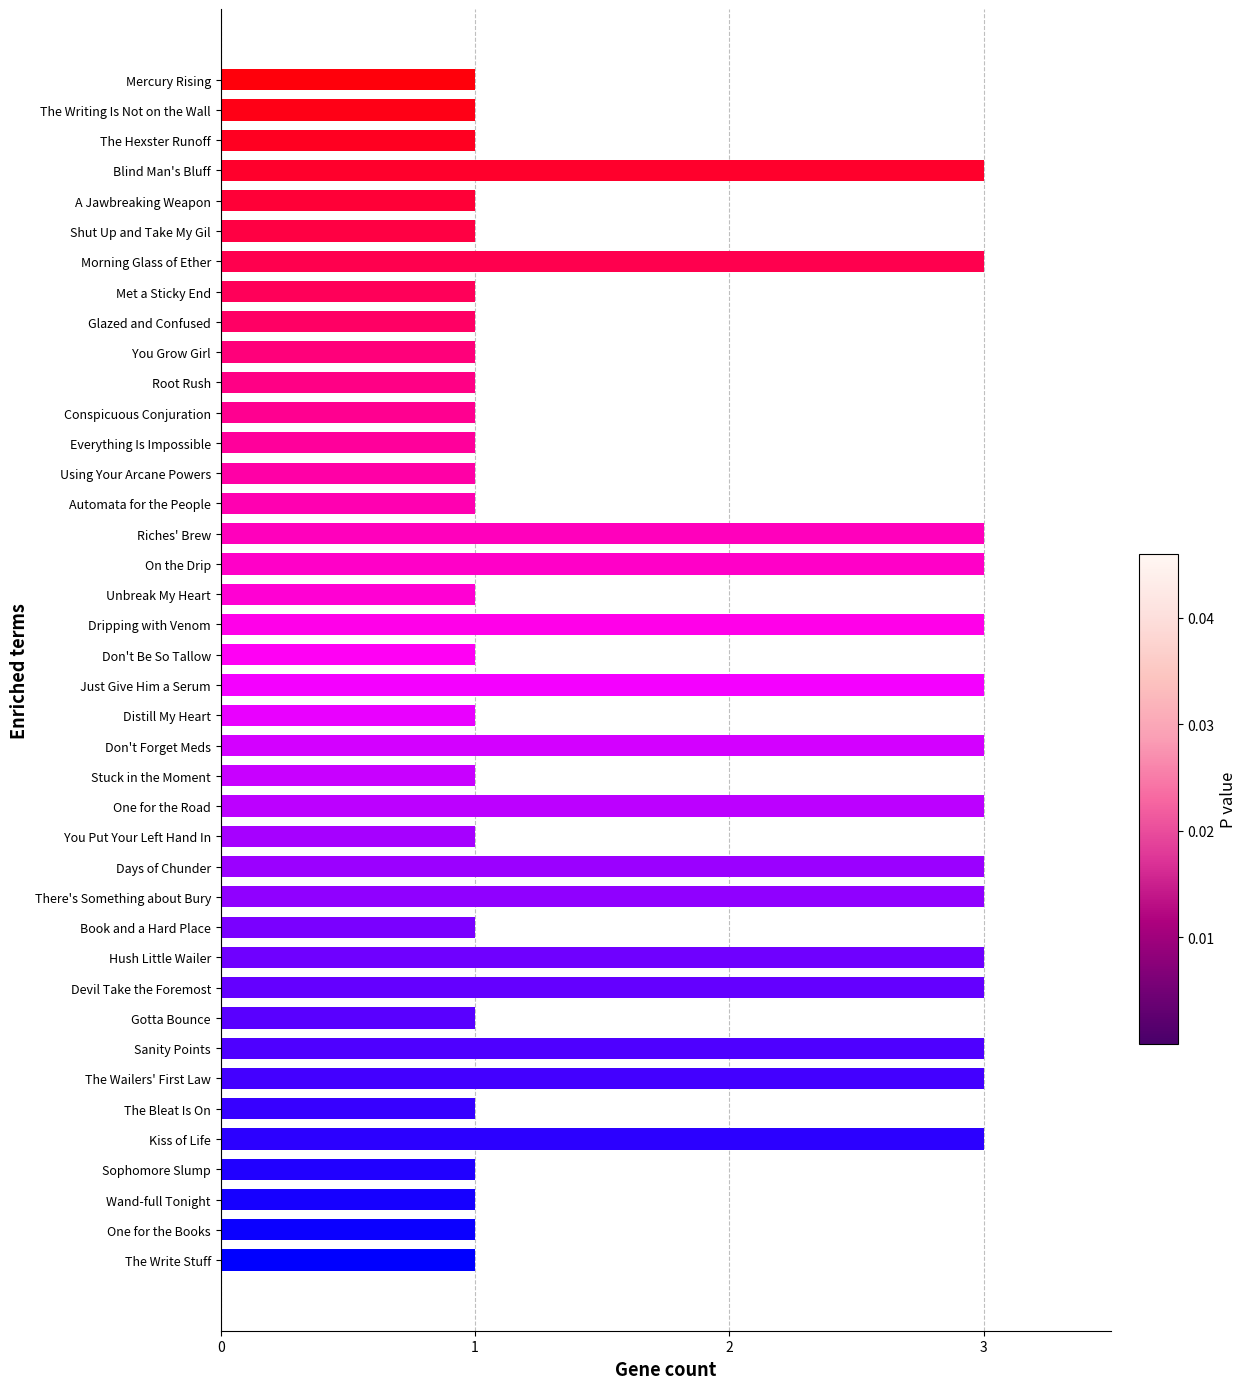

What is the sum of the values at A Jawbreaking Weapon and On the Drip?

4